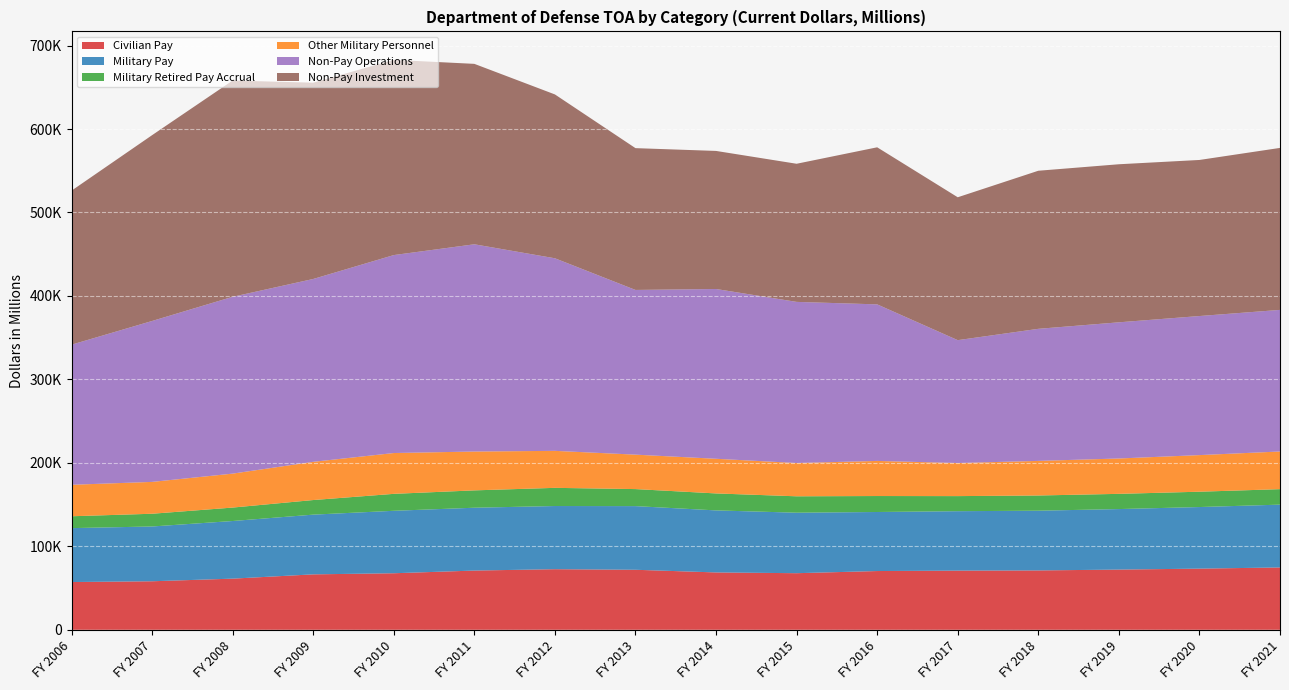

Reading left to right, transcribe all the data shown in this chart.

Civilian Pay: FY 2006=57222	FY 2007=58148	FY 2008=61296	FY 2009=66424	FY 2010=67753	FY 2011=70977	FY 2012=72612	FY 2013=71919	FY 2014=68730	FY 2015=67819	FY 2016=70405	FY 2017=70900	FY 2018=71135	FY 2019=72146	FY 2020=73285	FY 2021=74705
Military Pay: FY 2006=64603	FY 2007=65634	FY 2008=69043	FY 2009=71549	FY 2010=74827	FY 2011=75280	FY 2012=75688	FY 2013=76266	FY 2014=74320	FY 2015=72478	FY 2016=70731	FY 2017=71207	FY 2018=71563	FY 2019=72500	FY 2020=73794	FY 2021=75252
Military Retired Pay Accrual: FY 2006=14211	FY 2007=15261	FY 2008=16106	FY 2009=17493	FY 2010=20307	FY 2011=20796	FY 2012=21776	FY 2013=20408	FY 2014=20339	FY 2015=19653	FY 2016=19137	FY 2017=18070	FY 2018=18219	FY 2019=18235	FY 2020=18370	FY 2021=18554
Other Military Personnel: FY 2006=37715	FY 2007=38162	FY 2008=40666	FY 2009=45790	FY 2010=48904	FY 2011=46541	FY 2012=44315	FY 2013=41267	FY 2014=41511	FY 2015=39874	FY 2016=42056	FY 2017=39626	FY 2018=41449	FY 2019=42368	FY 2020=43860	FY 2021=45122
Non-Pay Operations: FY 2006=167868	FY 2007=192814	FY 2008=211888	FY 2009=219090	FY 2010=237181	FY 2011=248312	FY 2012=230746	FY 2013=197344	FY 2014=203441	FY 2015=193066	FY 2016=187583	FY 2017=147235	FY 2018=158243	FY 2019=163164	FY 2020=166631	FY 2021=169668
Non-Pay Investment: FY 2006=184517	FY 2007=222623	FY 2008=259096	FY 2009=235164	FY 2010=233860	FY 2011=216175	FY 2012=196307	FY 2013=169891	FY 2014=165412	FY 2015=165491	FY 2016=188186	FY 2017=171194	FY 2018=189399	FY 2019=189370	FY 2020=186992	FY 2021=194076